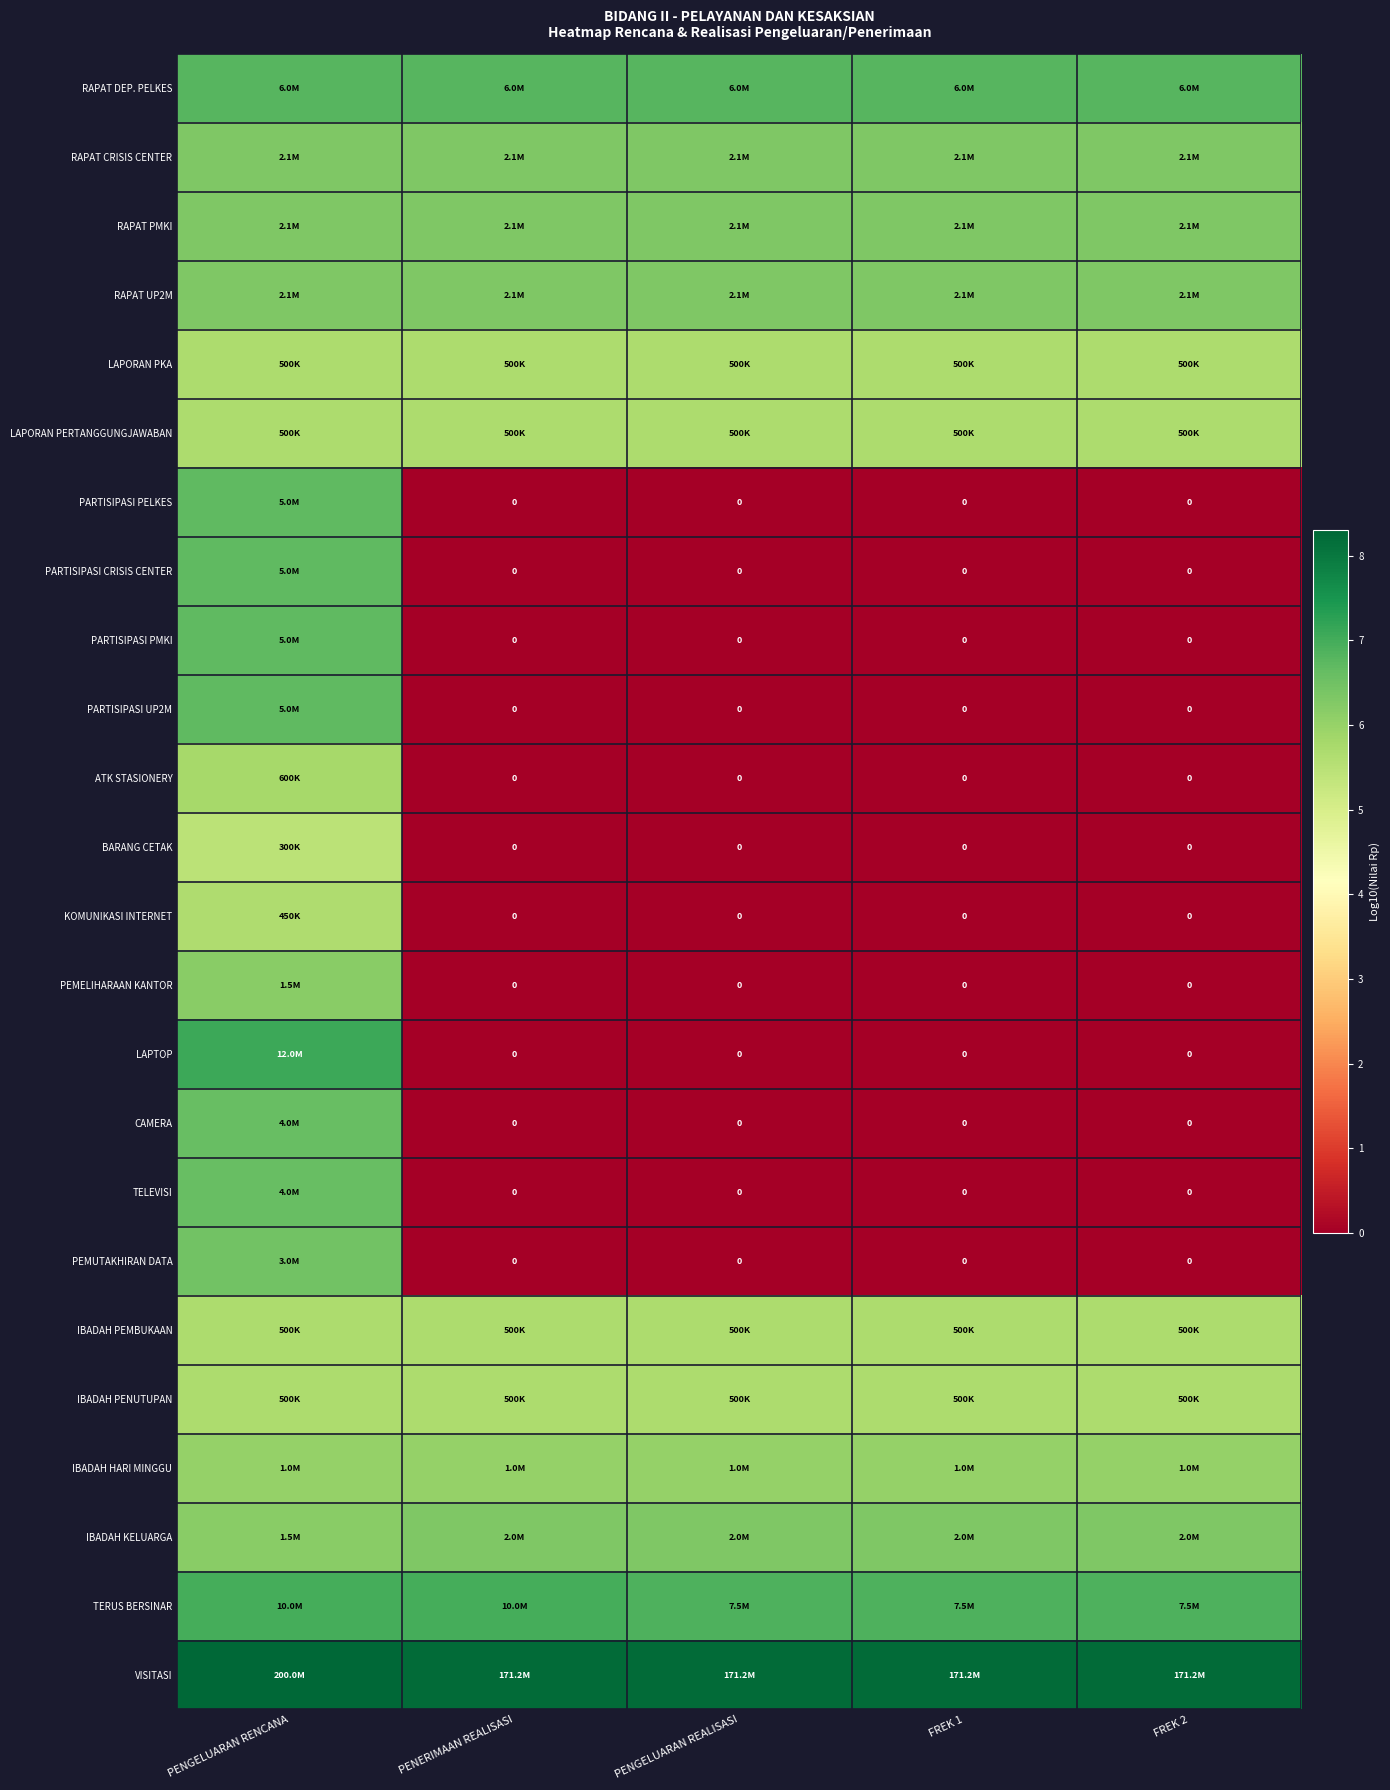

Which category has the highest value across all series?

PENGELUARAN RENCANA